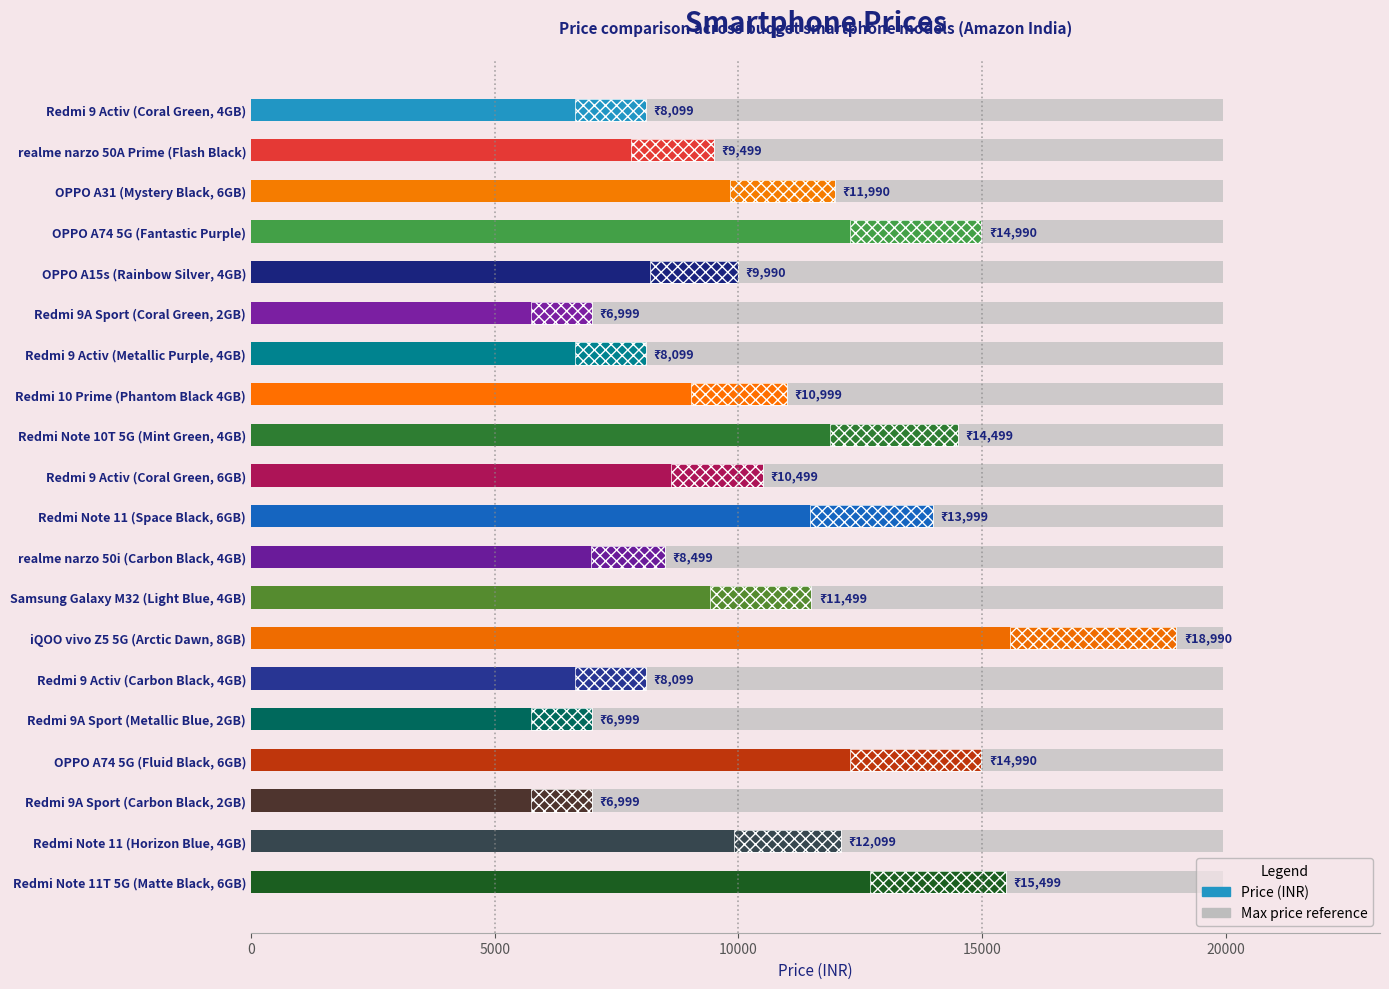

What is the approximate value at Redmi 9 Activ (Carbon Black, 4GB), to the nearest 10?

8100